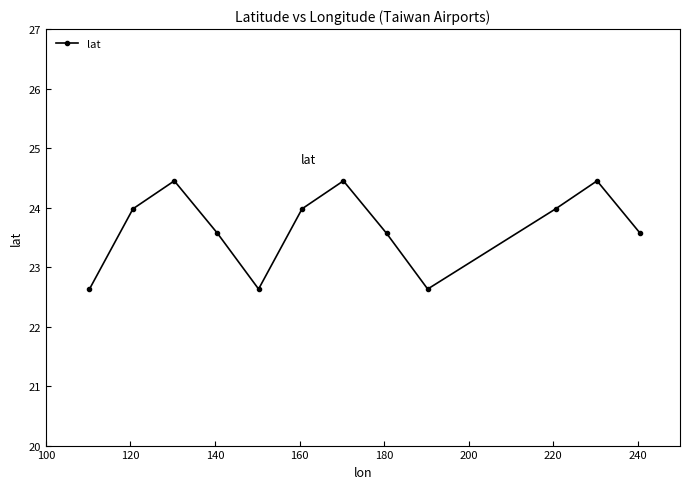

Reading right to left, transcribe all the data shown in this chart.

23.6	24.4	24.0	22.6	23.6	24.4	24.0	22.6	23.6	24.4	24.0	22.6